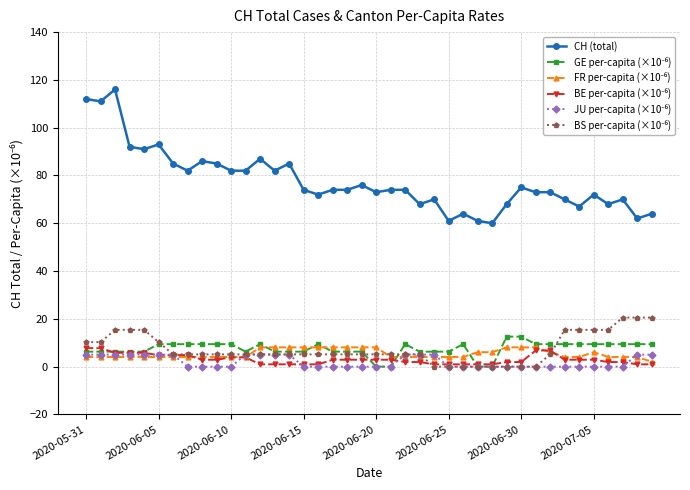

Which series has the largest range (max minus min)?

CH (total)